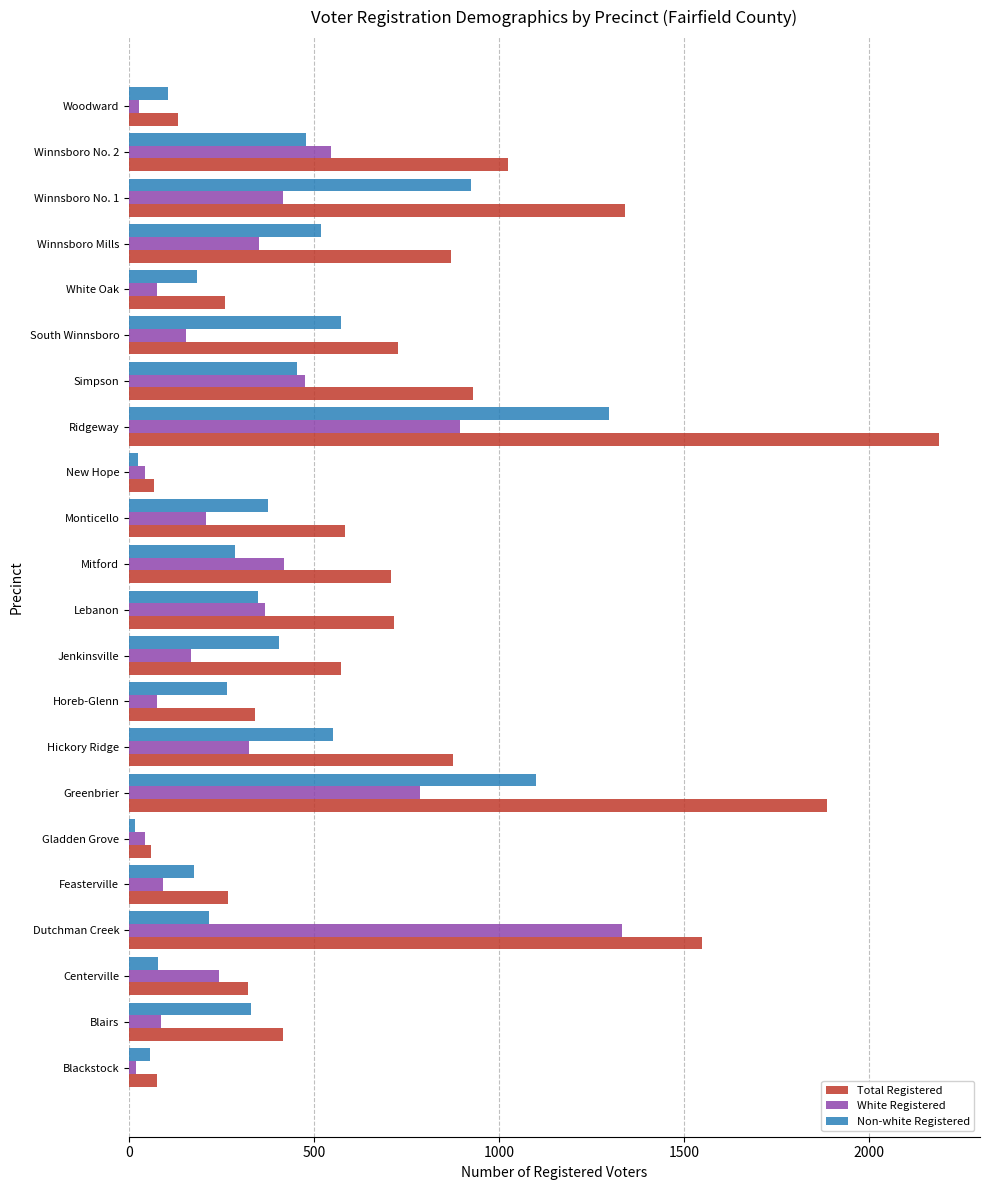

What is the maximum value shown in the chart?

2191